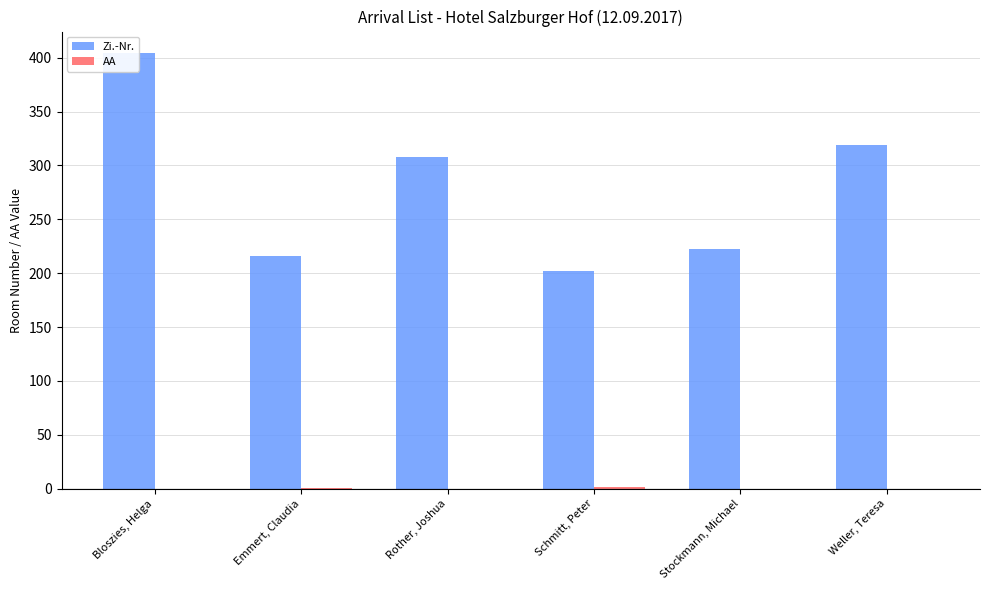

Where is AA nearest to the value 1?

Emmert, Claudia